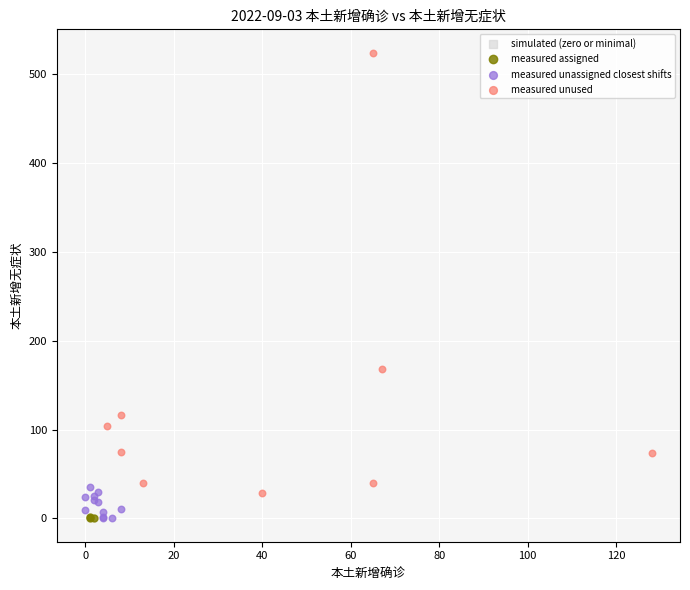

Which series contains the highest Y value?

measured unused